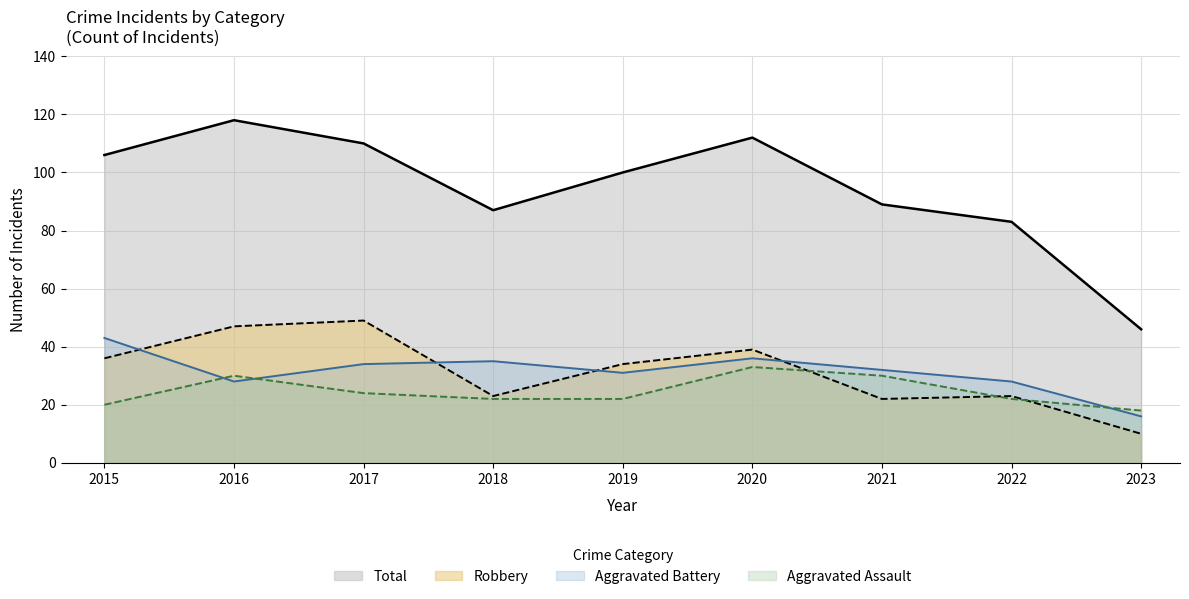

Count the number of data series in this chart.

4